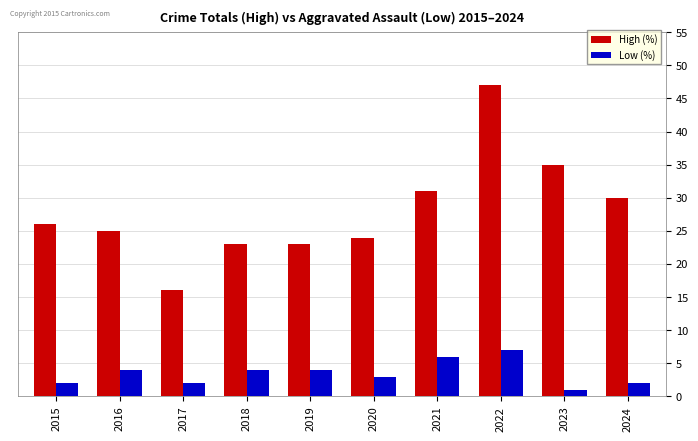

What is the spread (max minus min) of values at 2018?

19